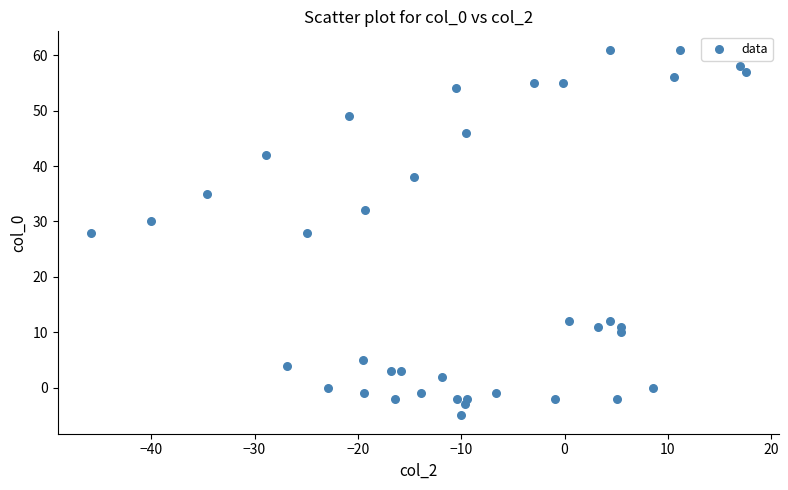

What is the range of Y values (max minus min)?

66